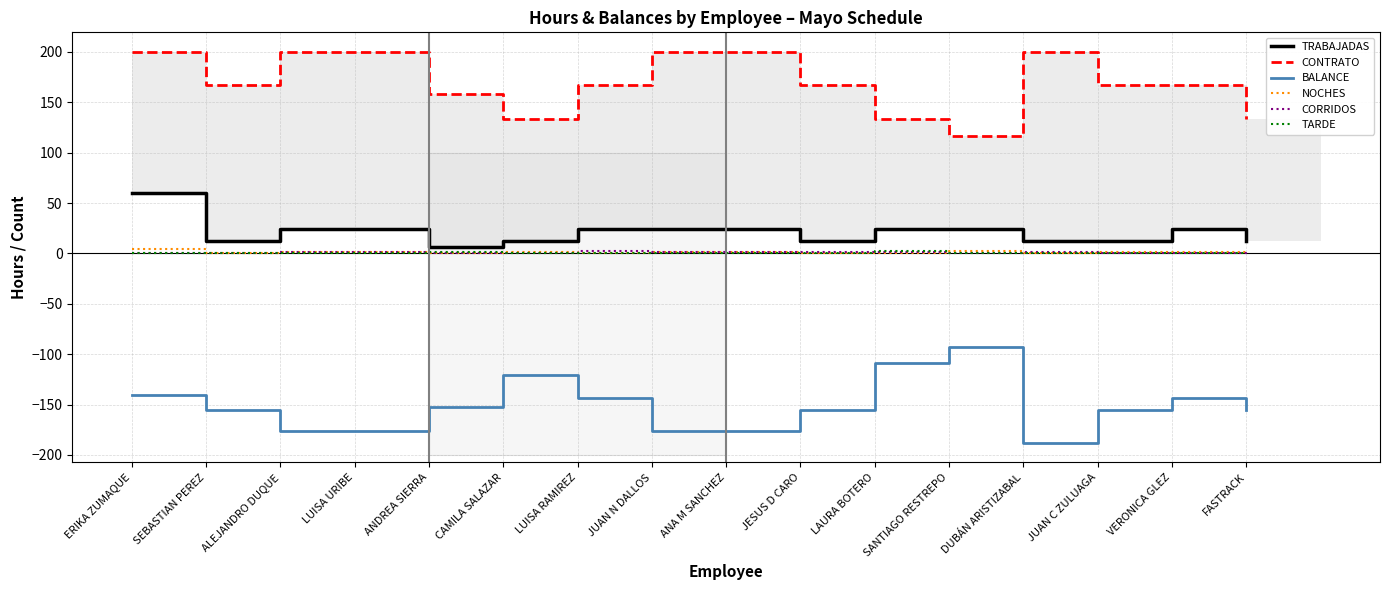

What is the total value across all series at JESUS D CARO?

25